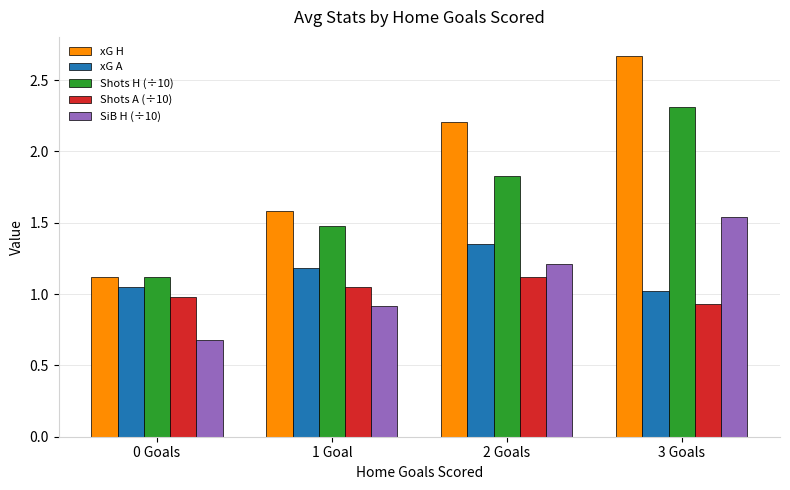

What is the difference between the Shots H (÷10) values at 0 Goals and 1 Goal?

0.4